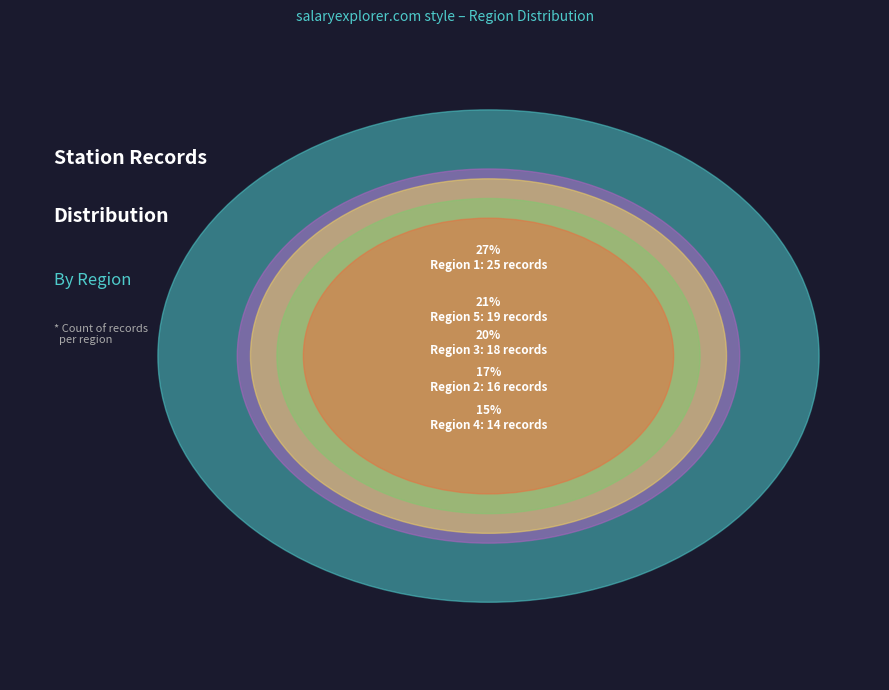

How many segments does this pie chart have?

5